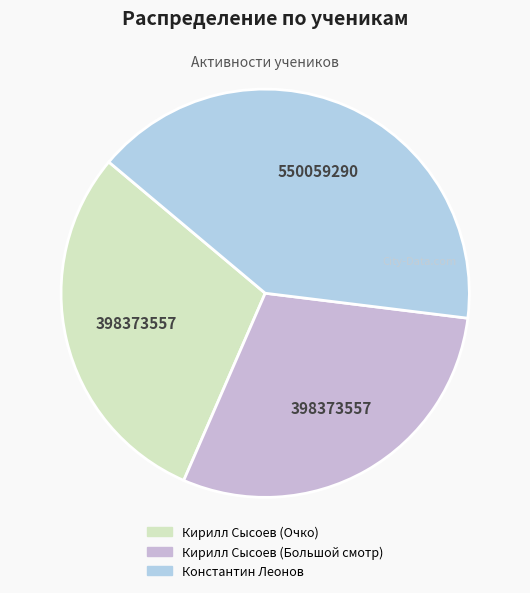

Do Кирилл Сысоев (Очко) and Кирилл Сысоев (Большой смотр) together represent more than half of the pie?

Yes